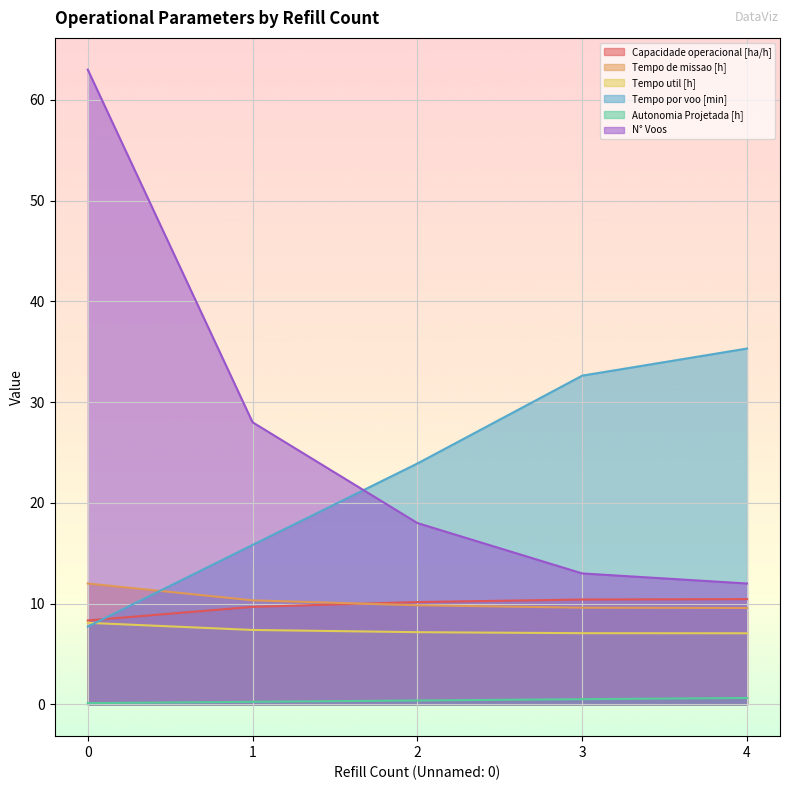

What is the average value of the Capacidade operacional [ha/h] series?

9.8